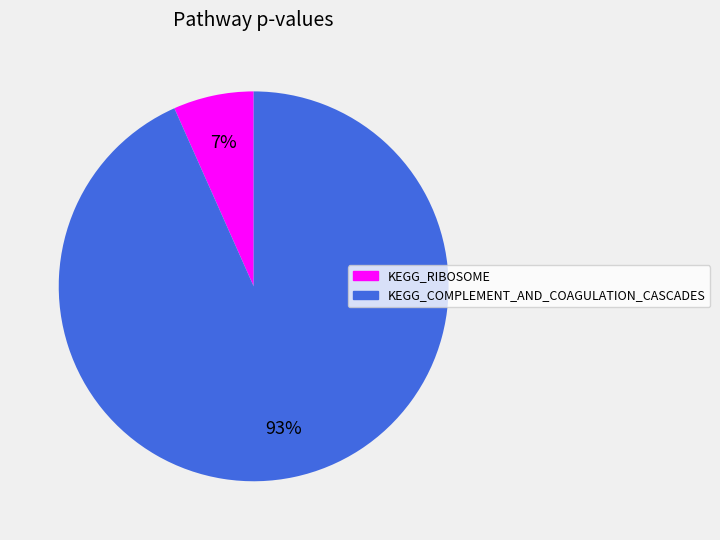

The KEGG_RIBOSOME slice represents 14% of the pie. True or false?

False